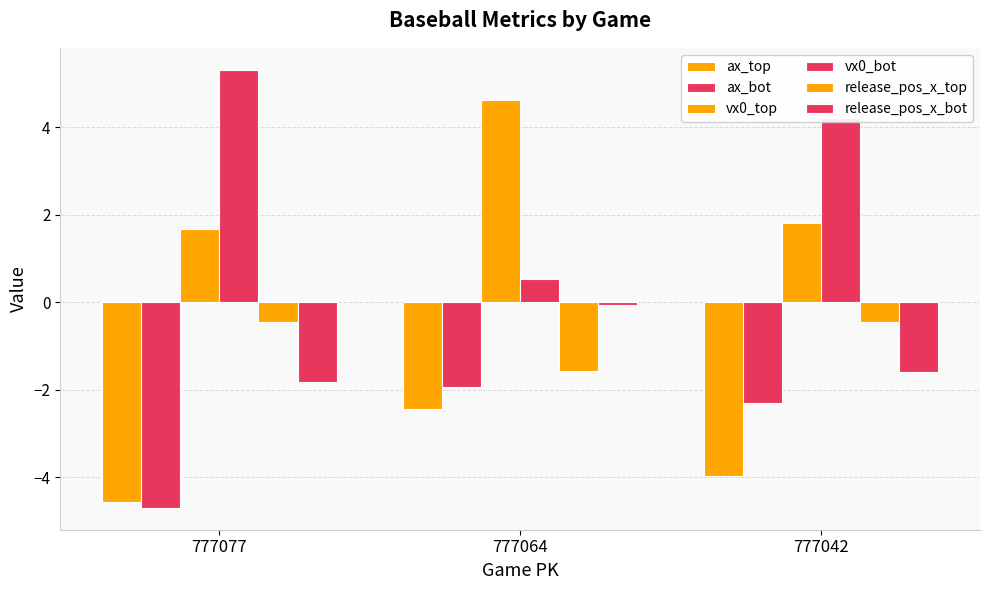

How many categories are shown in the chart?

3